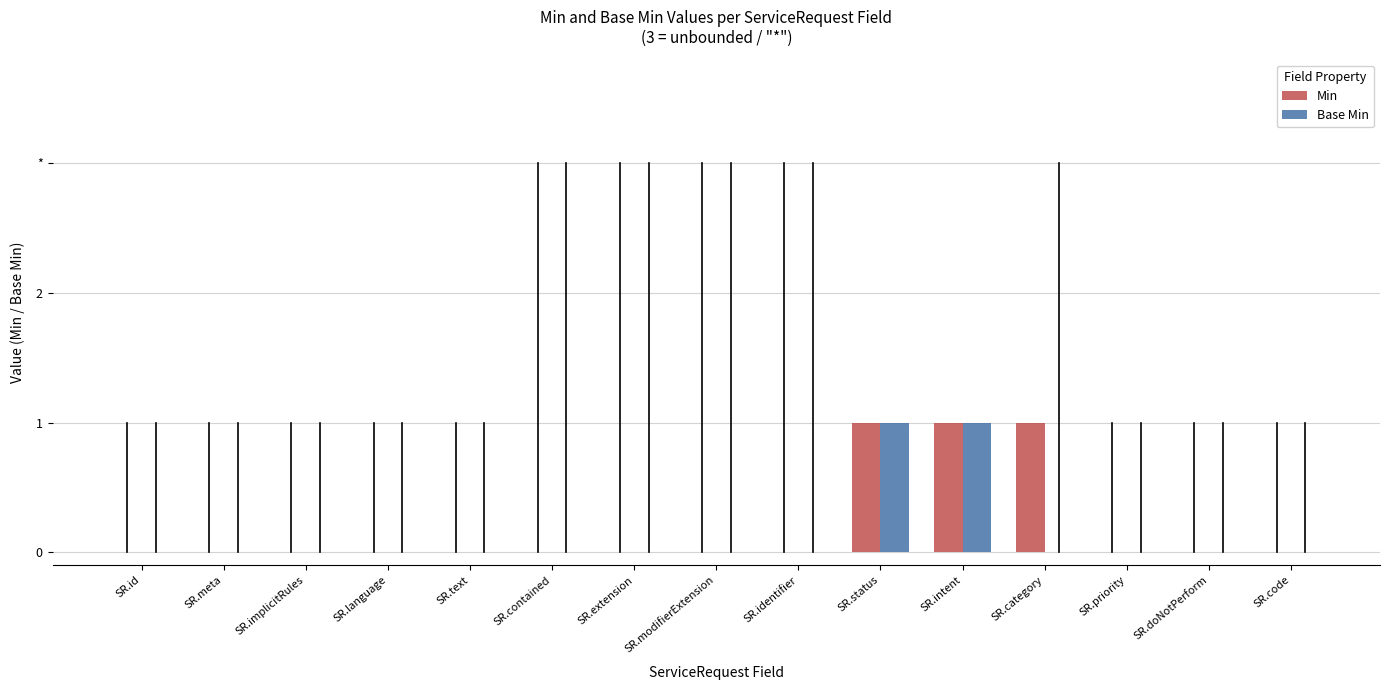

What position from the right is SR.code?

1